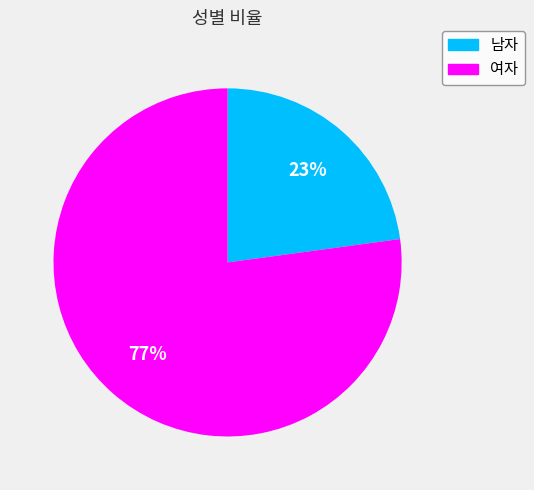

What percentage is the 여자 slice, to the nearest percent?

77%